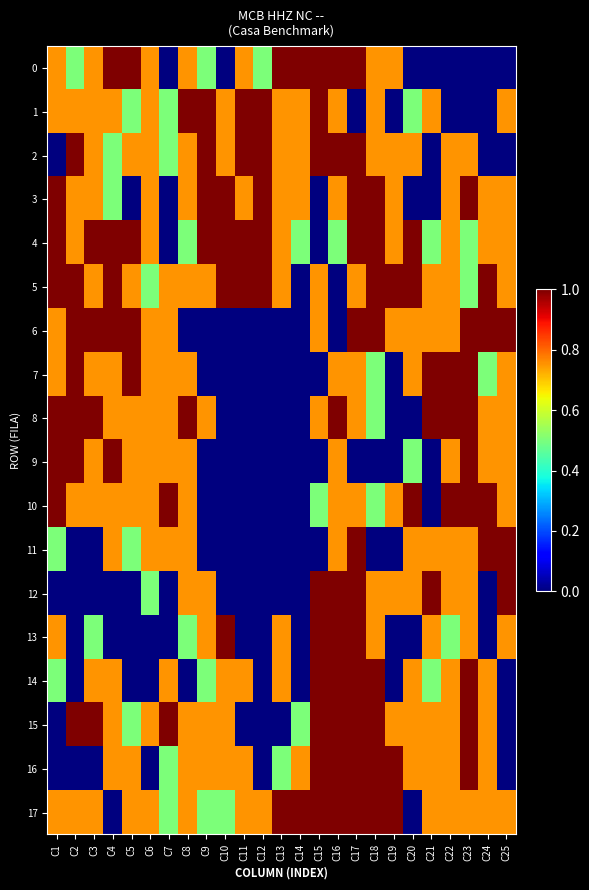

At how many categories does at least one series exceed 0?

25